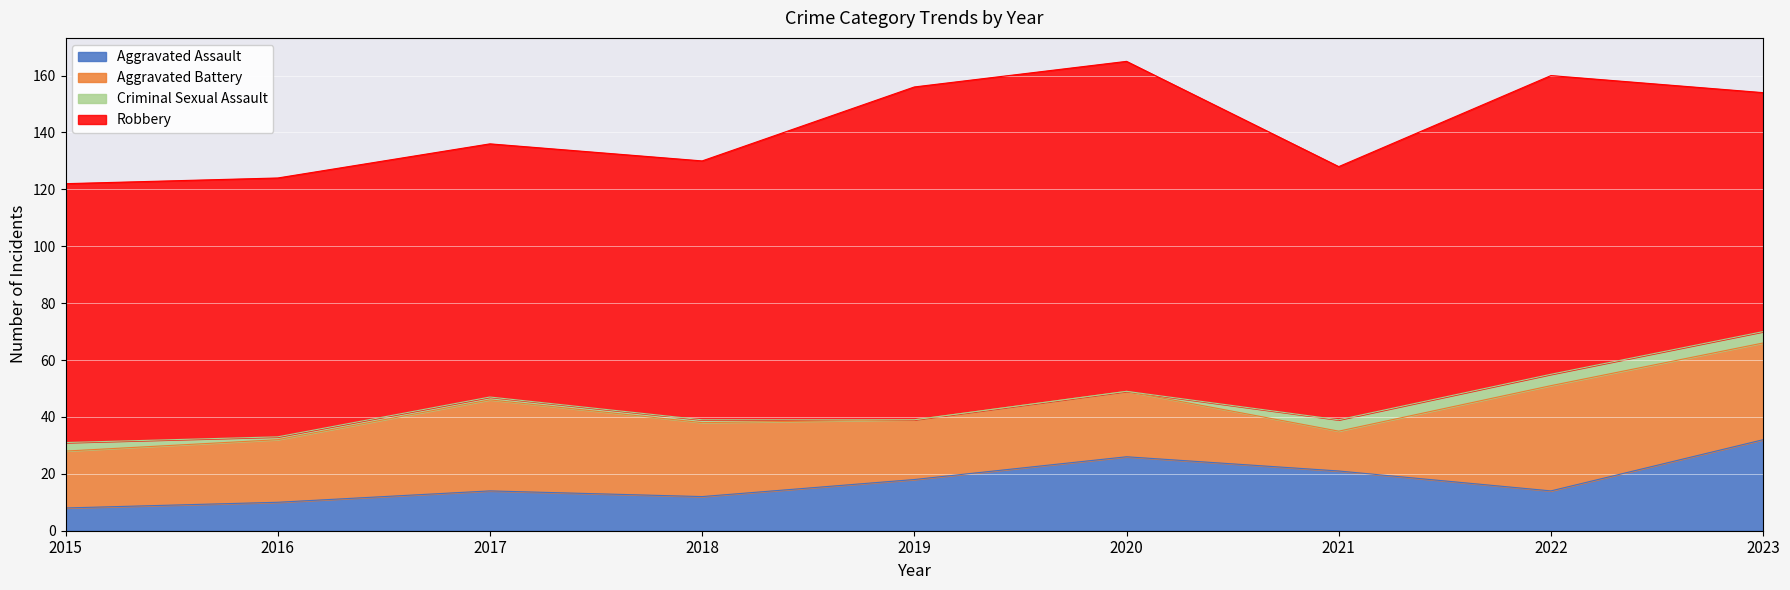

True or false: Aggravated Battery has a value of 34 at 2023.

True